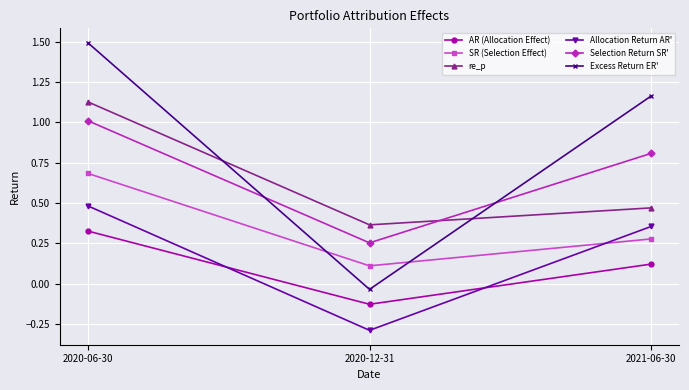

Which series changed the most between 2020-06-30 and 2021-06-30?

re_p